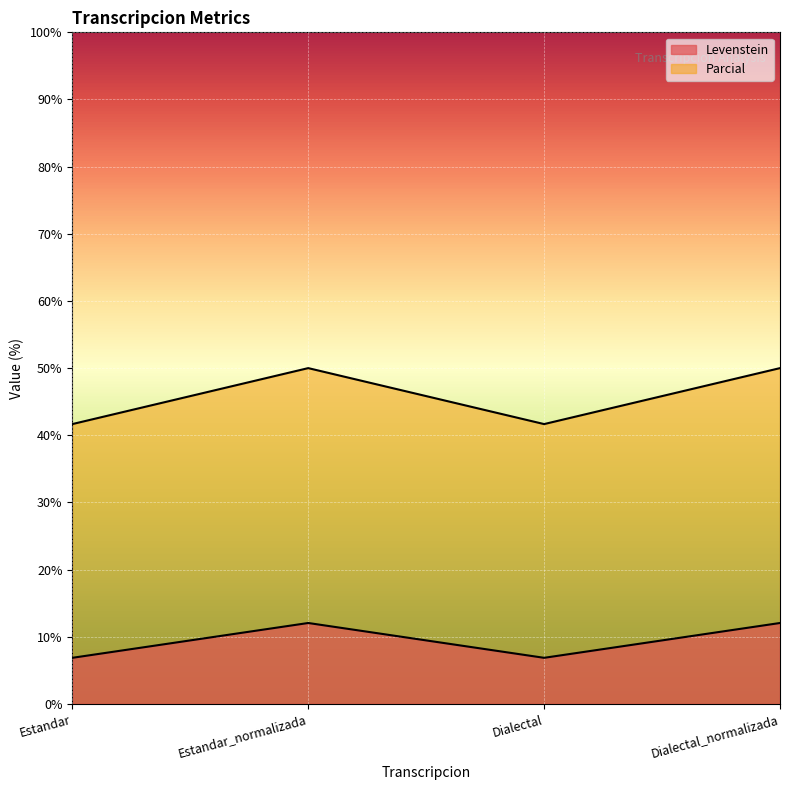

Which series changed the most between Estandar and Dialectal?

Levenstein